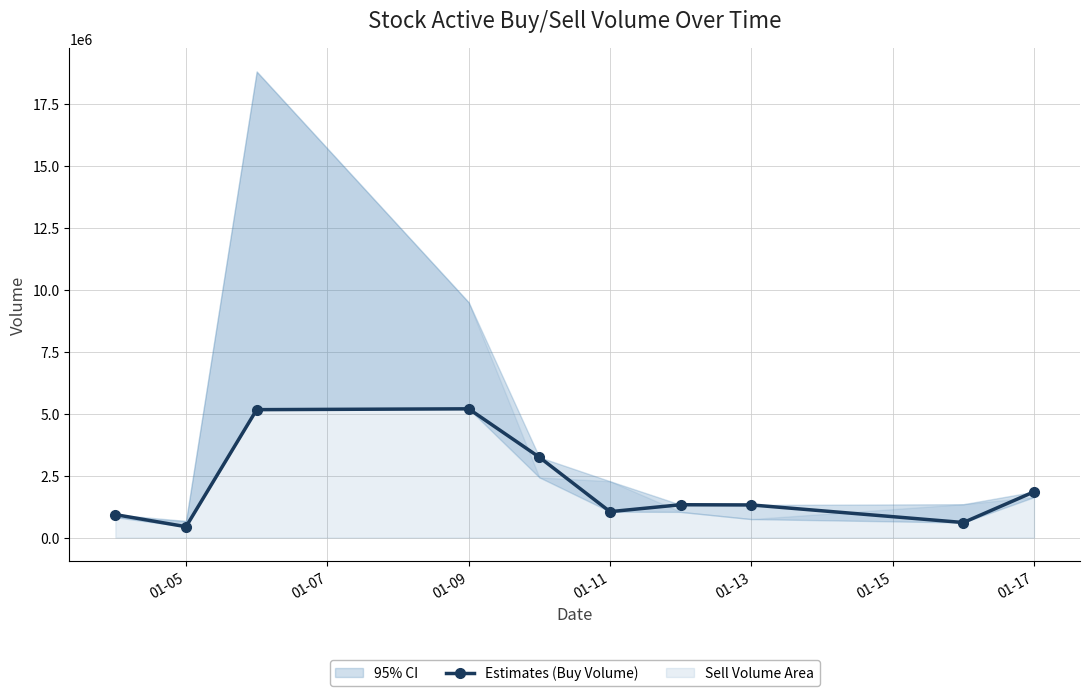

What is the sum of the values at 01-11 and 01-17?

2894900